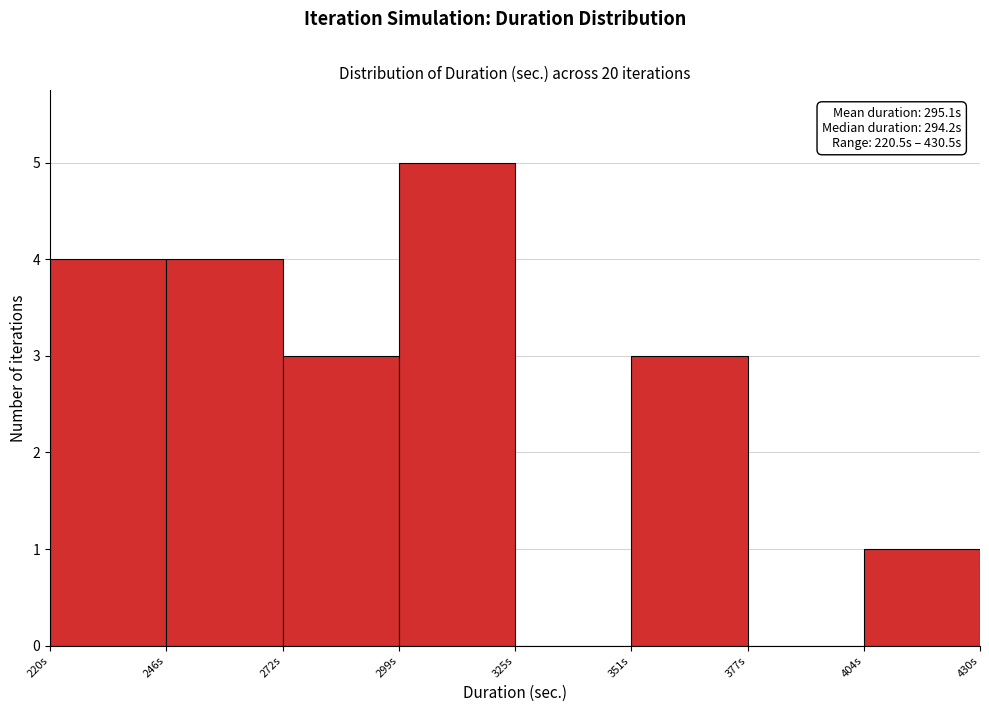

Over which range of the x-axis is the bar tallest?

300 to 325